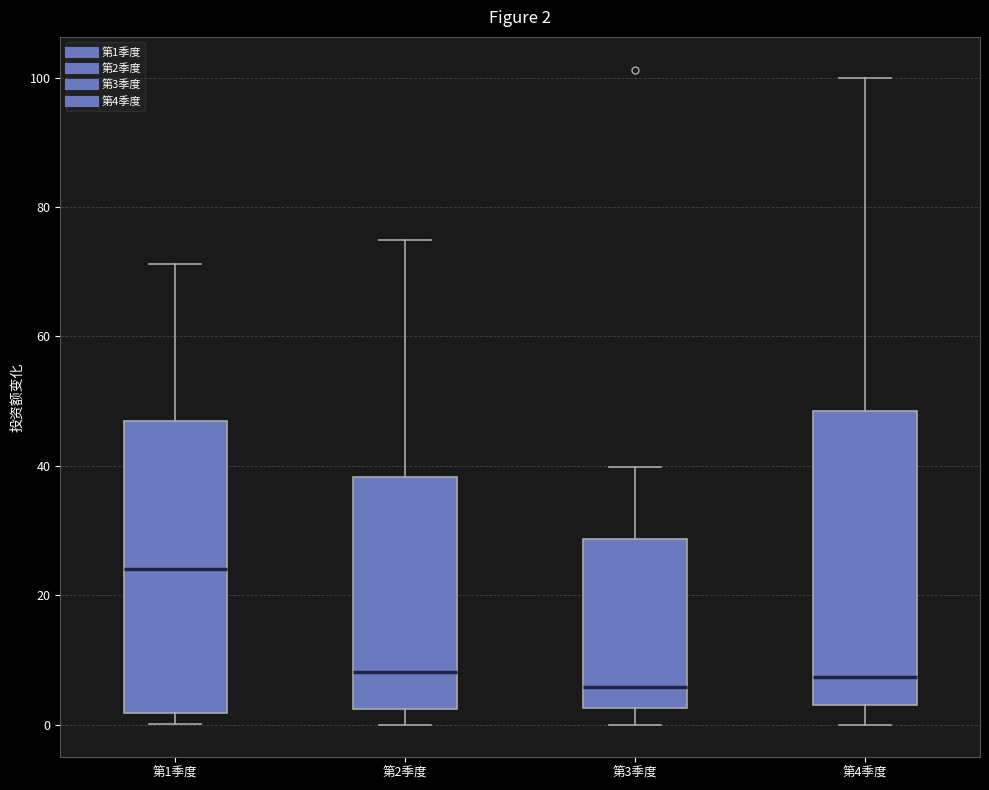

Which box has the highest median line?

第1季度